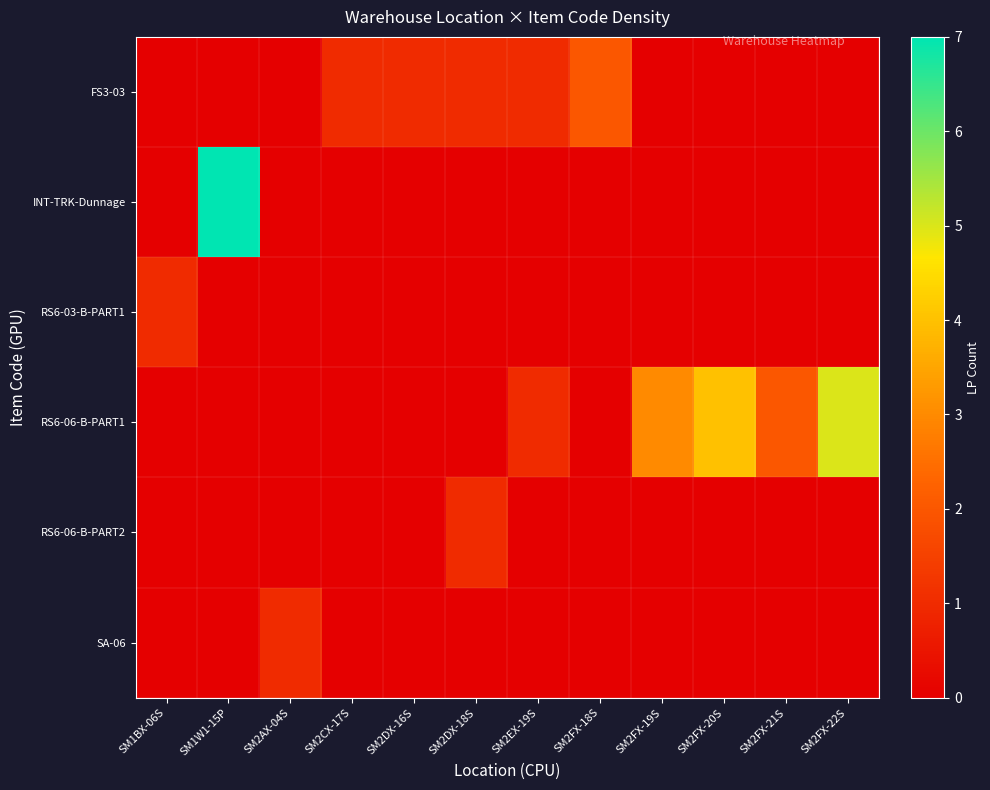

Reading left to right, transcribe all the data shown in this chart.

FS3-03: SM1BX-06S=0	SM1W1-15P=0	SM2AX-04S=0	SM2CX-17S=1	SM2DX-16S=1	SM2DX-18S=1	SM2EX-19S=1	SM2FX-18S=2	SM2FX-19S=0	SM2FX-20S=0	SM2FX-21S=0	SM2FX-22S=0
INT-TRK-Dunnage: SM1BX-06S=0	SM1W1-15P=7	SM2AX-04S=0	SM2CX-17S=0	SM2DX-16S=0	SM2DX-18S=0	SM2EX-19S=0	SM2FX-18S=0	SM2FX-19S=0	SM2FX-20S=0	SM2FX-21S=0	SM2FX-22S=0
RS6-03-B-PART1: SM1BX-06S=1	SM1W1-15P=0	SM2AX-04S=0	SM2CX-17S=0	SM2DX-16S=0	SM2DX-18S=0	SM2EX-19S=0	SM2FX-18S=0	SM2FX-19S=0	SM2FX-20S=0	SM2FX-21S=0	SM2FX-22S=0
RS6-06-B-PART1: SM1BX-06S=0	SM1W1-15P=0	SM2AX-04S=0	SM2CX-17S=0	SM2DX-16S=0	SM2DX-18S=0	SM2EX-19S=1	SM2FX-18S=0	SM2FX-19S=3	SM2FX-20S=4	SM2FX-21S=2	SM2FX-22S=5
RS6-06-B-PART2: SM1BX-06S=0	SM1W1-15P=0	SM2AX-04S=0	SM2CX-17S=0	SM2DX-16S=0	SM2DX-18S=1	SM2EX-19S=0	SM2FX-18S=0	SM2FX-19S=0	SM2FX-20S=0	SM2FX-21S=0	SM2FX-22S=0
SA-06: SM1BX-06S=0	SM1W1-15P=0	SM2AX-04S=1	SM2CX-17S=0	SM2DX-16S=0	SM2DX-18S=0	SM2EX-19S=0	SM2FX-18S=0	SM2FX-19S=0	SM2FX-20S=0	SM2FX-21S=0	SM2FX-22S=0